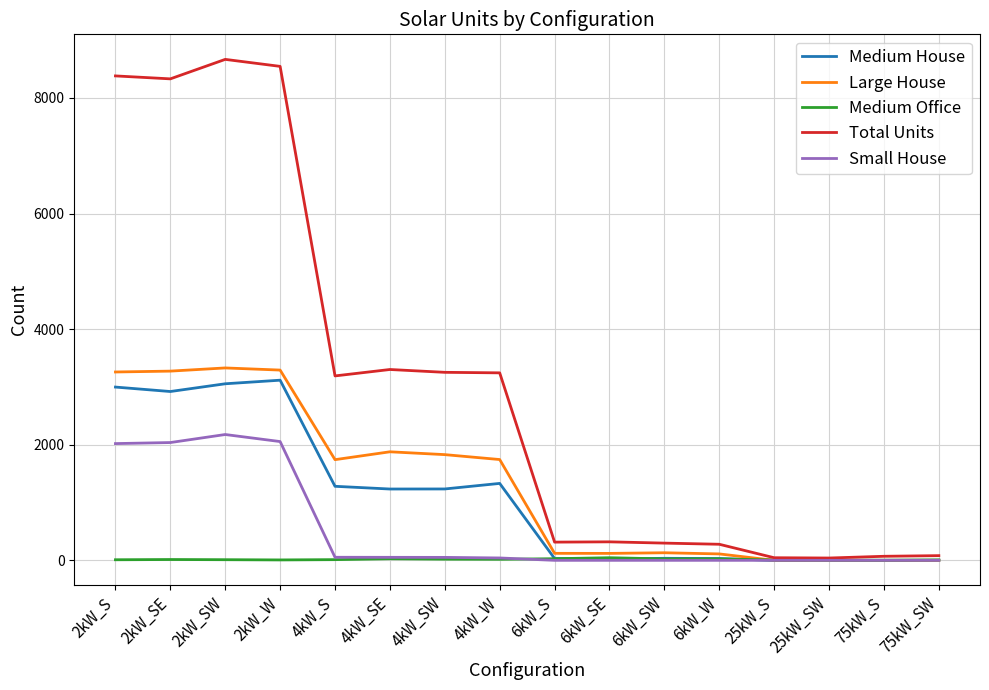

Which series has the widest spread of values?

Total Units